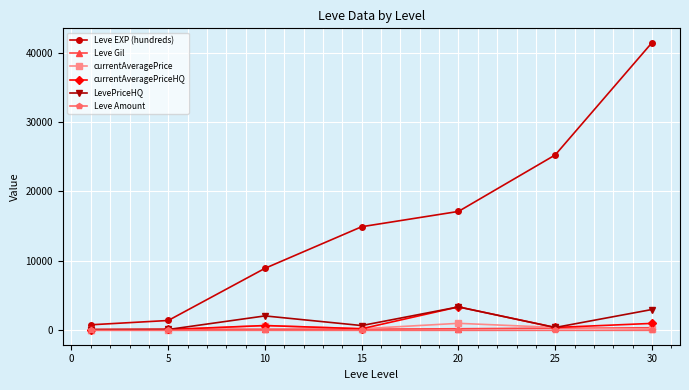

What is the value of the LevePriceHQ point at the 7th from the left?

3000.0